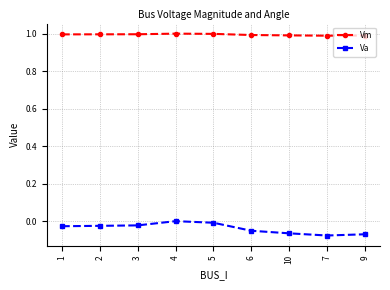

True or false: Vm and Va intersect in this chart.

False